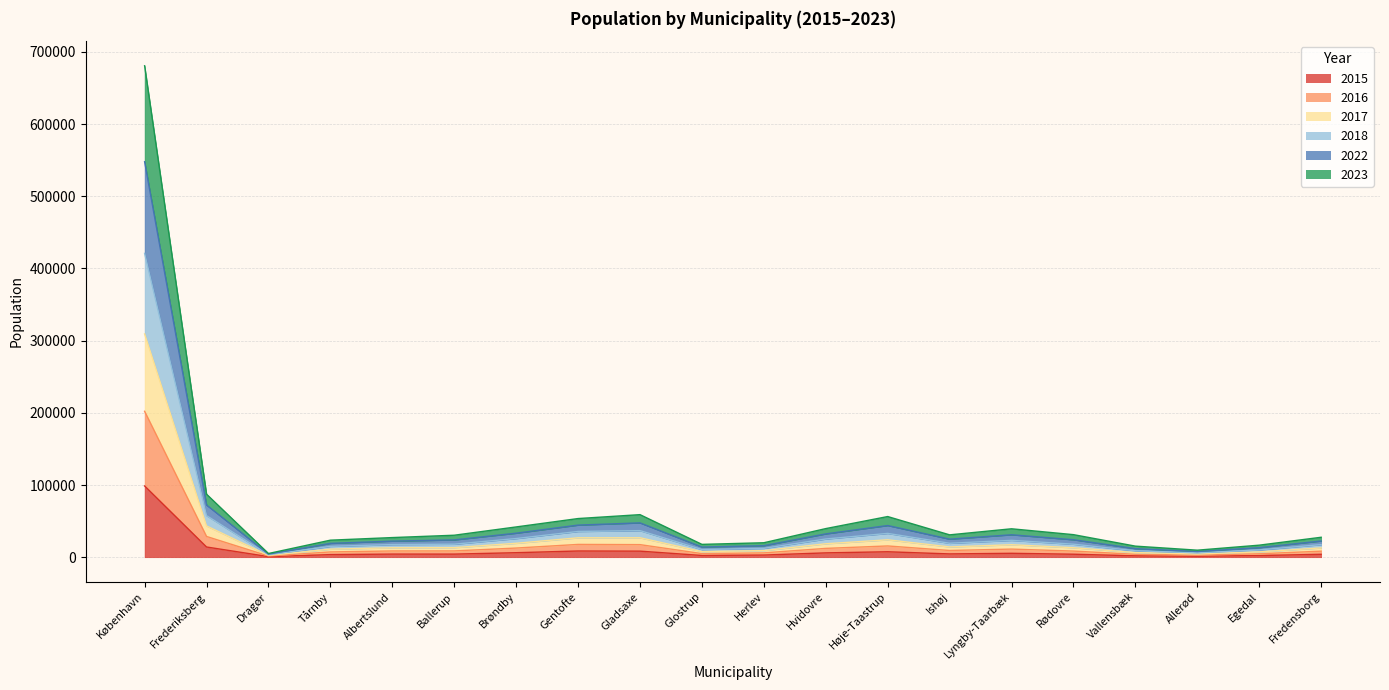

What is the maximum value shown in the chart?

680773